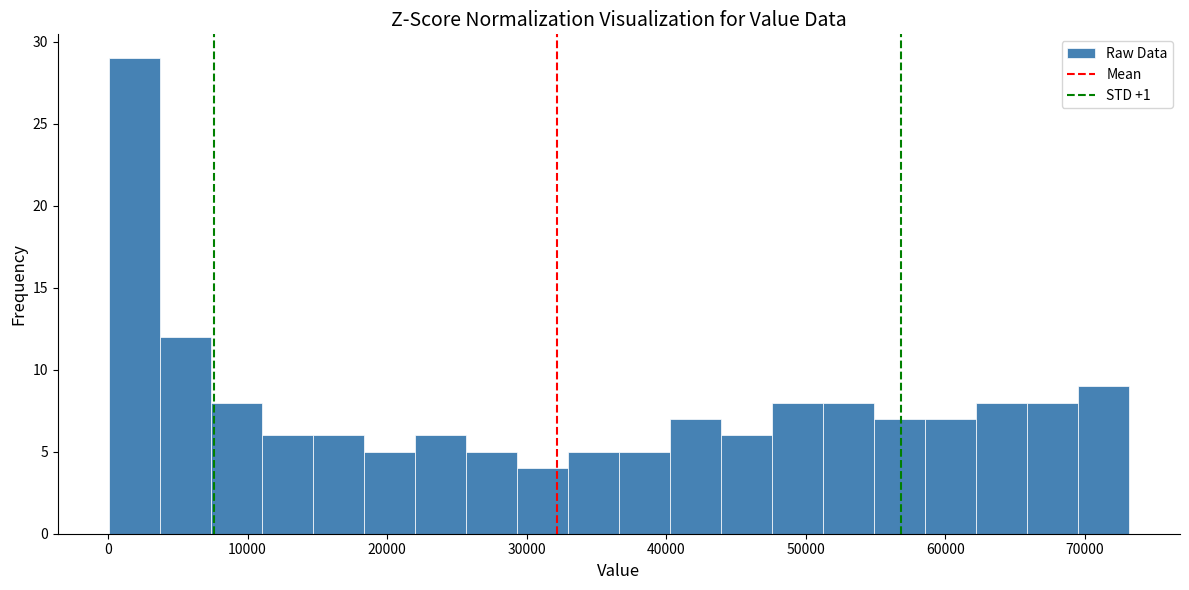

Around what value on the x-axis is the tallest bar? Give the approximate position of its centre, as read against the axis.

2000